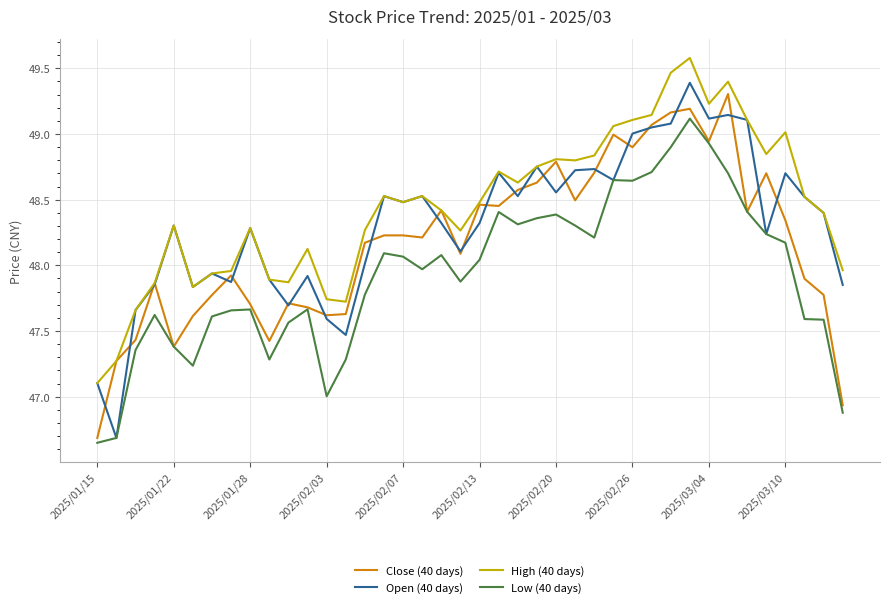

True or false: Low (40 days) and High (40 days) intersect in this chart.

False